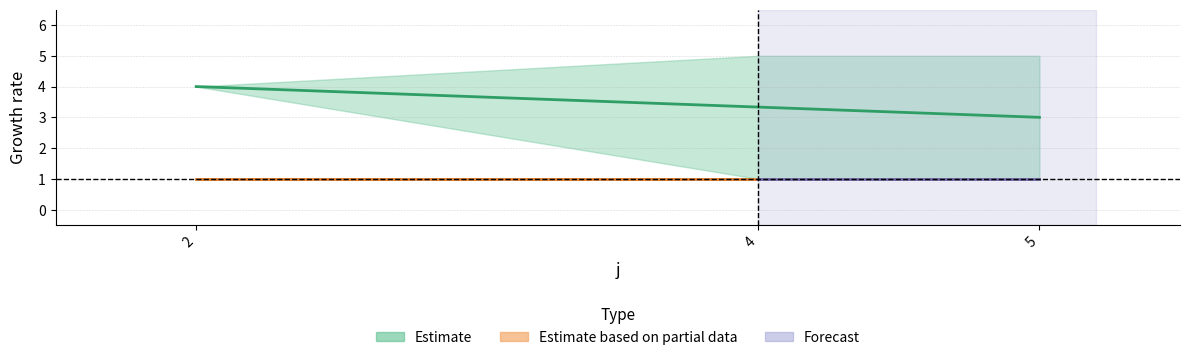

Reading left to right, what are all the values shown in this chart?

2=4.0	4=3.3	5=3.0